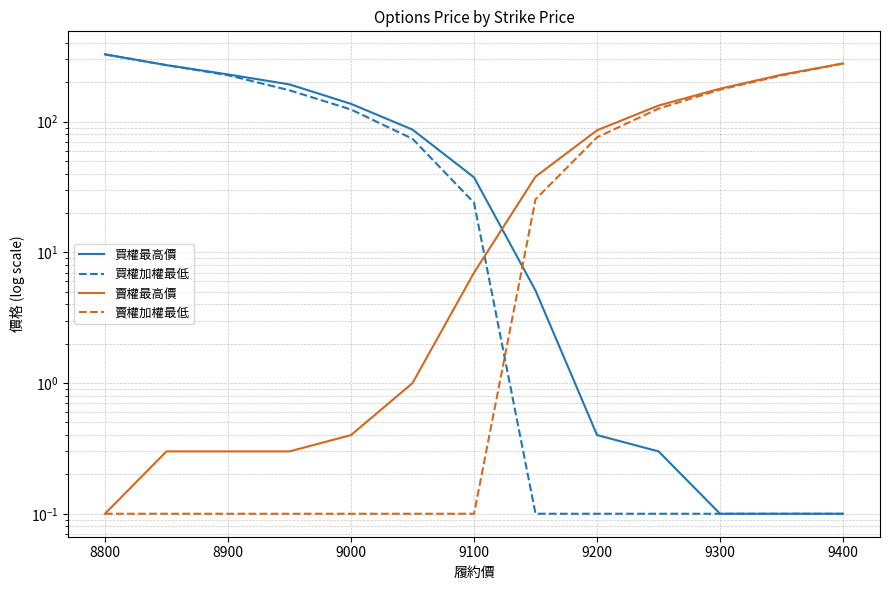

What are all the series names shown in the legend?

買權最高價, 買權加權最低, 賣權最高價, 賣權加權最低